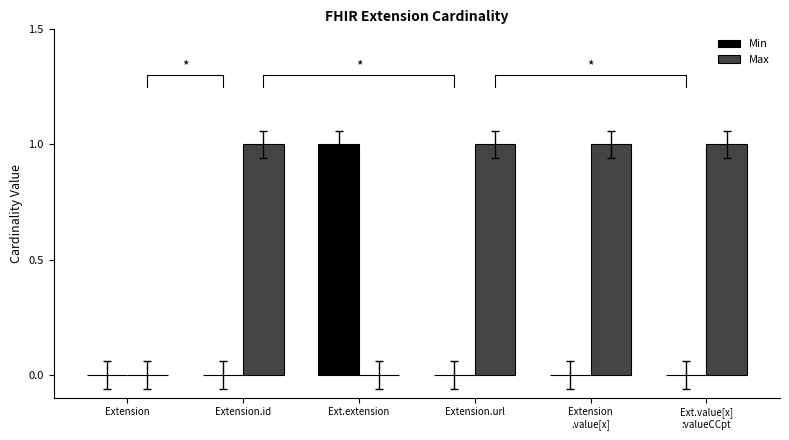

Which series has the largest total across all categories?

Max